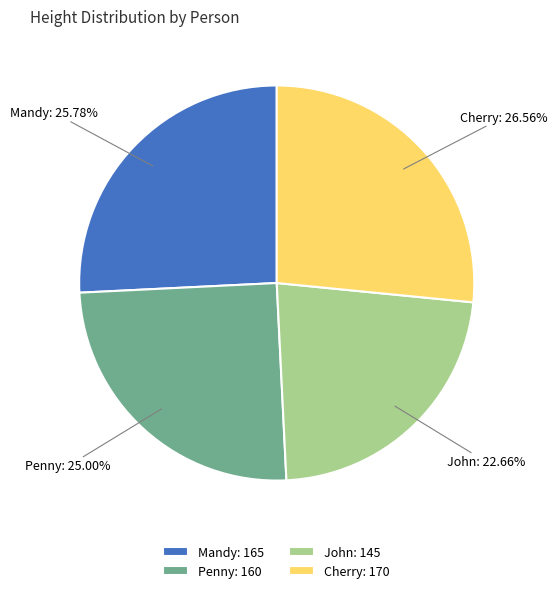

To the nearest percent, what is the difference between the largest and smallest slice percentages?

4%